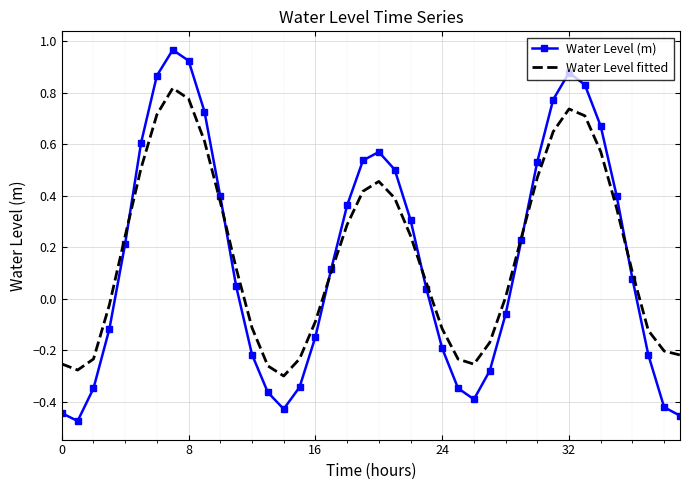

List the series in order of their peak value, lowest first.

Water Level fitted, Water Level (m)